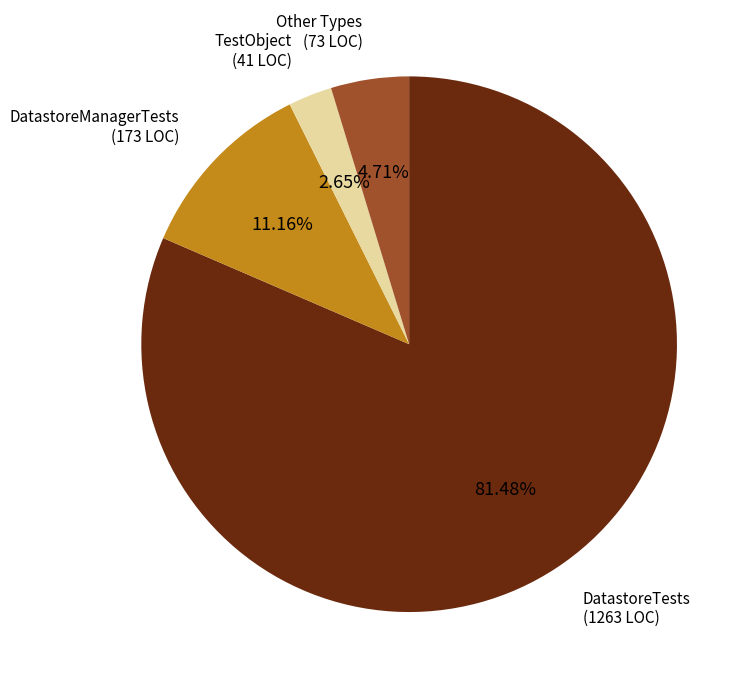

What is the largest slice in the pie chart?

DatastoreTests